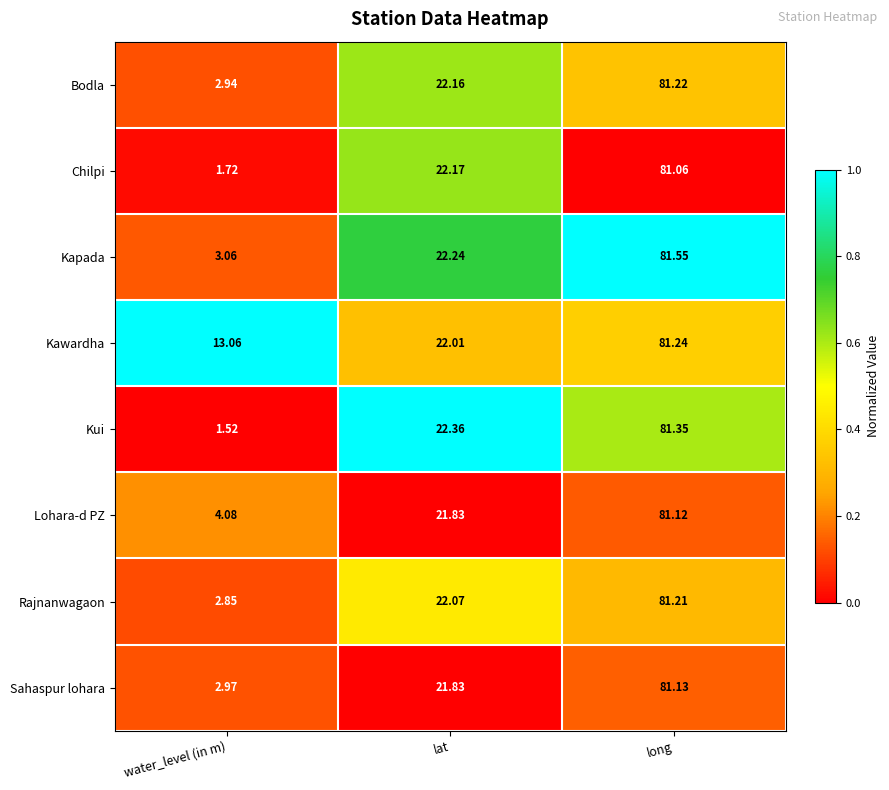

Which series has the largest total across all categories?

Kawardha